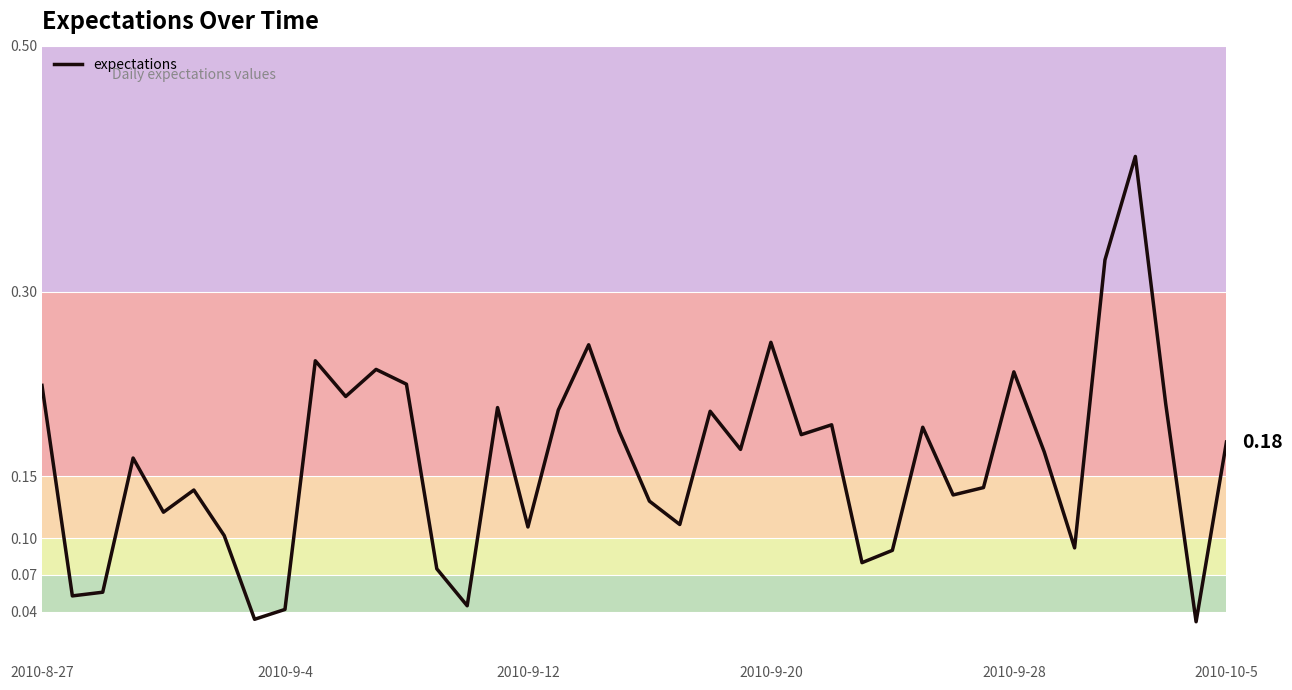

Rank the categories by value from lowest to highest.

38, 7, 8, 14, 2010-9-4, 2010-9-12, 13, 27, 28, 34, 6, 16, 21, 2010-9-28, 20, 30, 2010-10-5, 31, 2010-9-20, 33, 23, 39, 25, 19, 29, 26, 22, 17, 15, 37, 10, 2010-8-27, 12, 32, 11, 9, 18, 24, 35, 36